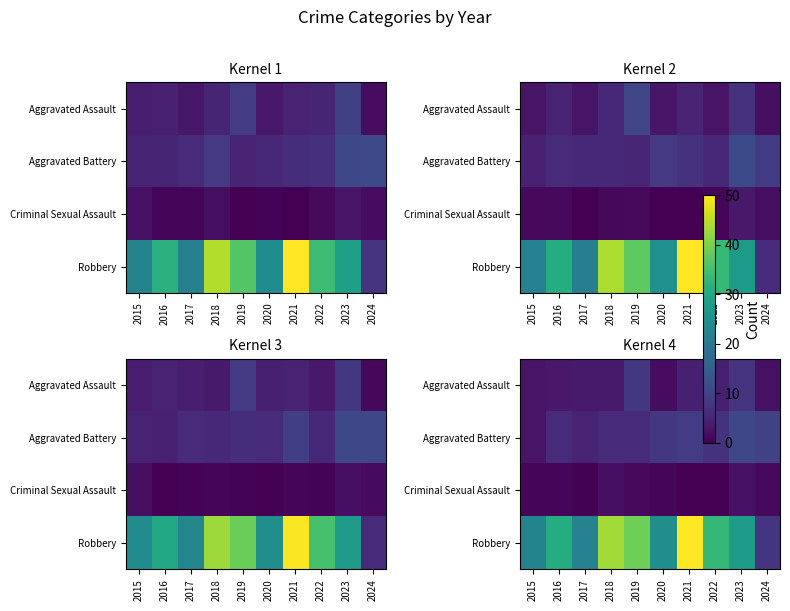

Reading left to right, extract all data points from this chart.

row_0: 2015=2.6	2016=3.4	2017=3.7	2018=3.6	2019=8.1	2020=1.7	2021=4.4	2022=4.5	2023=7.4	2024=2.3
row_1: 2015=2.7	2016=6.1	2017=4.9	2018=6.0	2019=6.0	2020=8.1	2021=8.8	2022=7.4	2023=10.8	2024=9.7
row_2: 2015=0.7	2016=0.6	2017=0.3	2018=2.1	2019=1.2	2020=0.8	2021=0.1	2022=0.0	2023=2.4	2024=1.4
row_3: 2015=22.5	2016=30.9	2017=22.1	2018=43.2	2019=38.9	2020=24.7	2021=50.0	2022=33.3	2023=27.3	2024=7.5